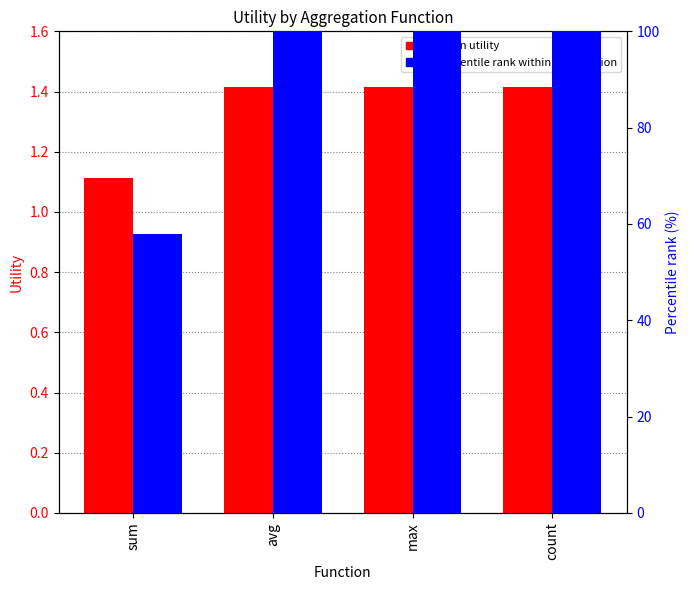

The value of mean utility at count is 2.3. True or false?

False